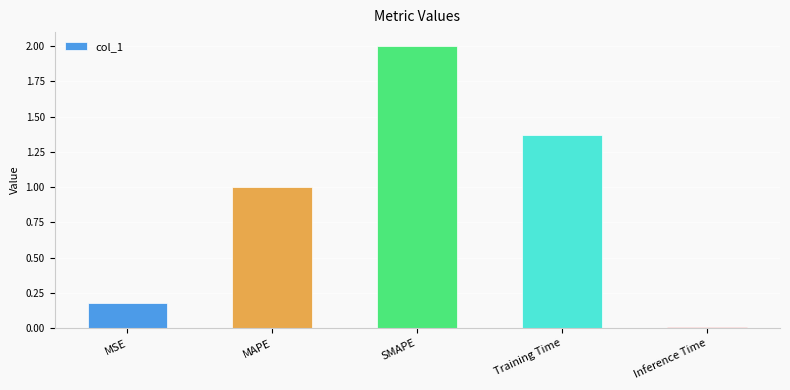

What is the label of the 4th bar from the right?

MAPE